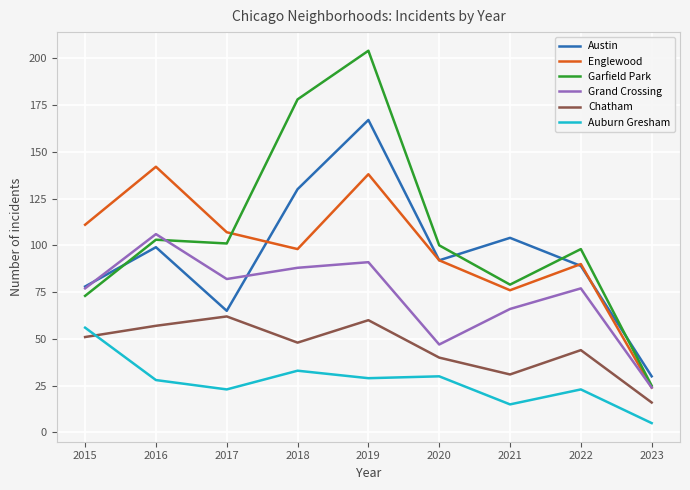

The Chatham series shows 20 at 2021. True or false?

False